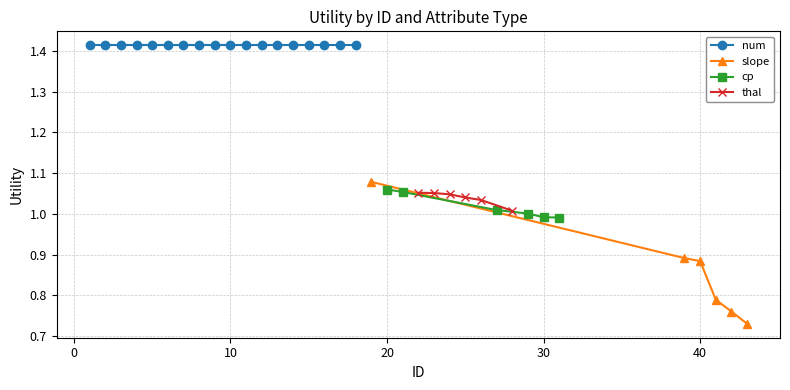

Count the slope values in the range 0 to 1.

5